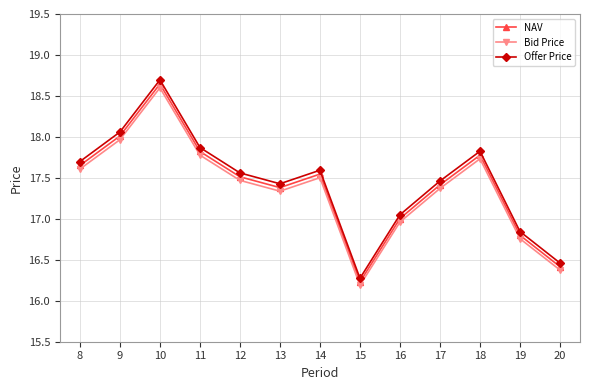

At which category is the sum across all series the highest?

10